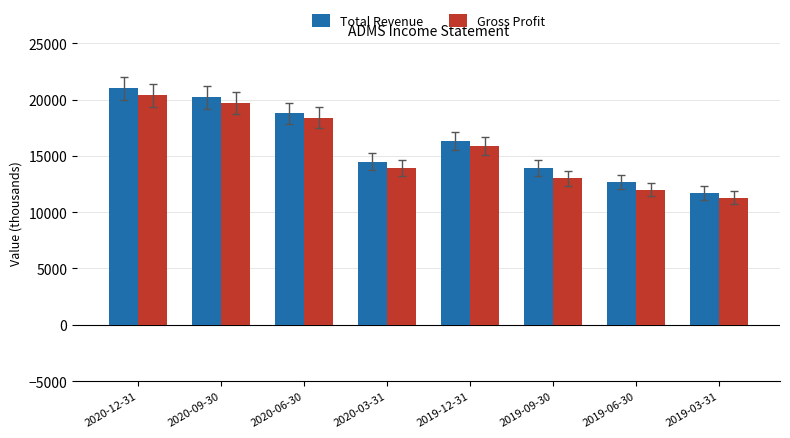

At 2020-03-31, list the series in order from largest to smallest.

Total Revenue, Gross Profit